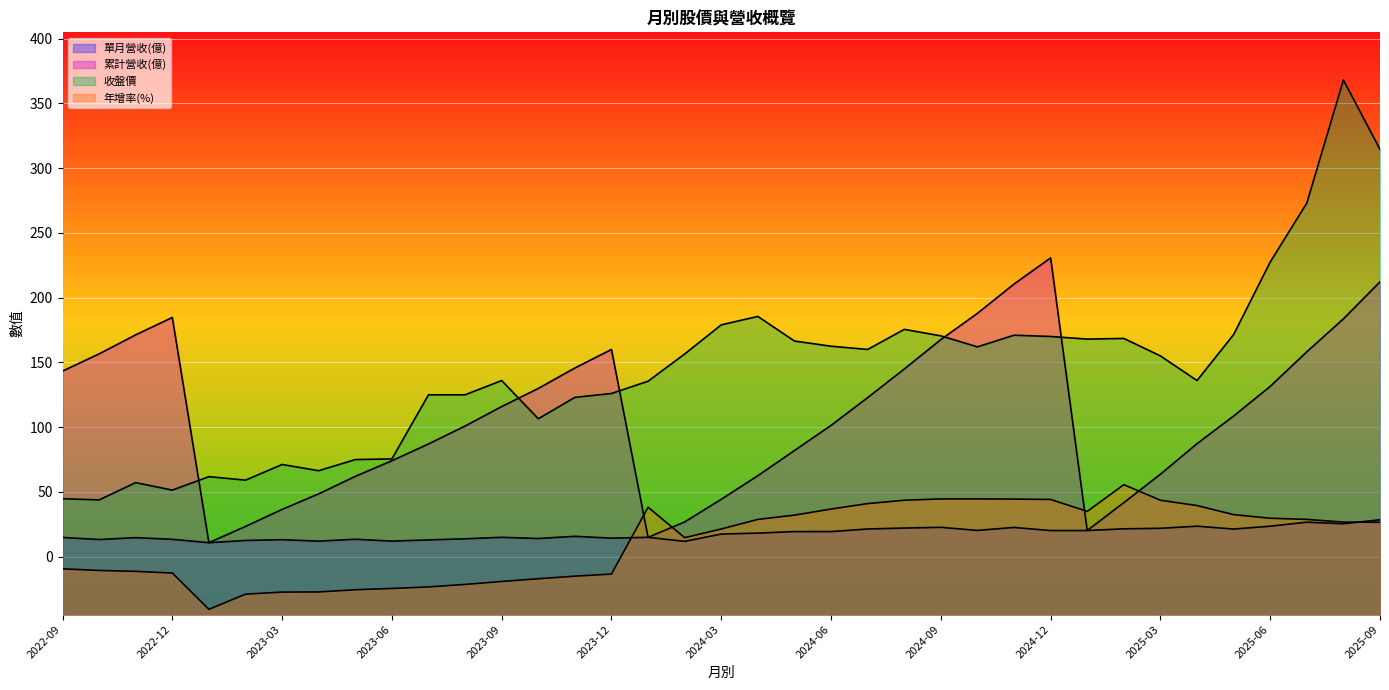

At which category does 收盤價 reach its first local valley?

2022-10